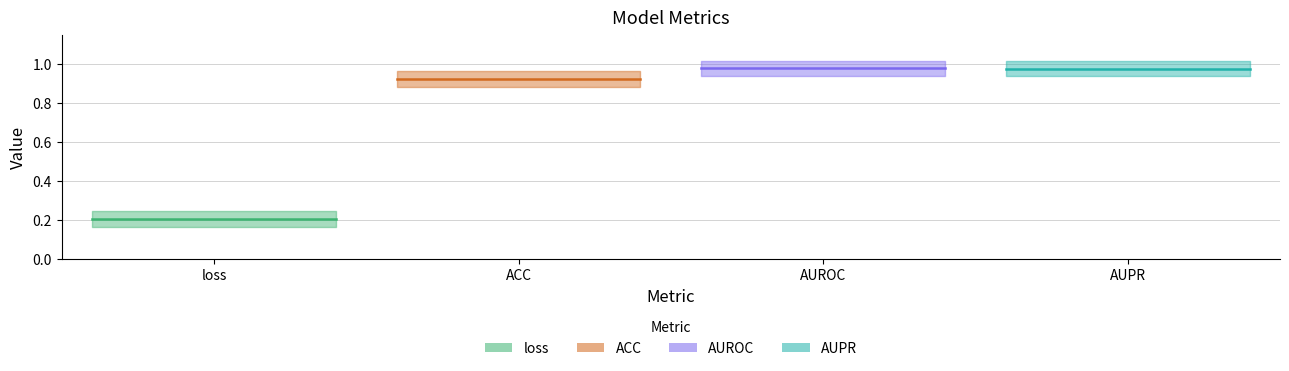

True or false: AUPR has more than 0 points higher than both neighbors.

False